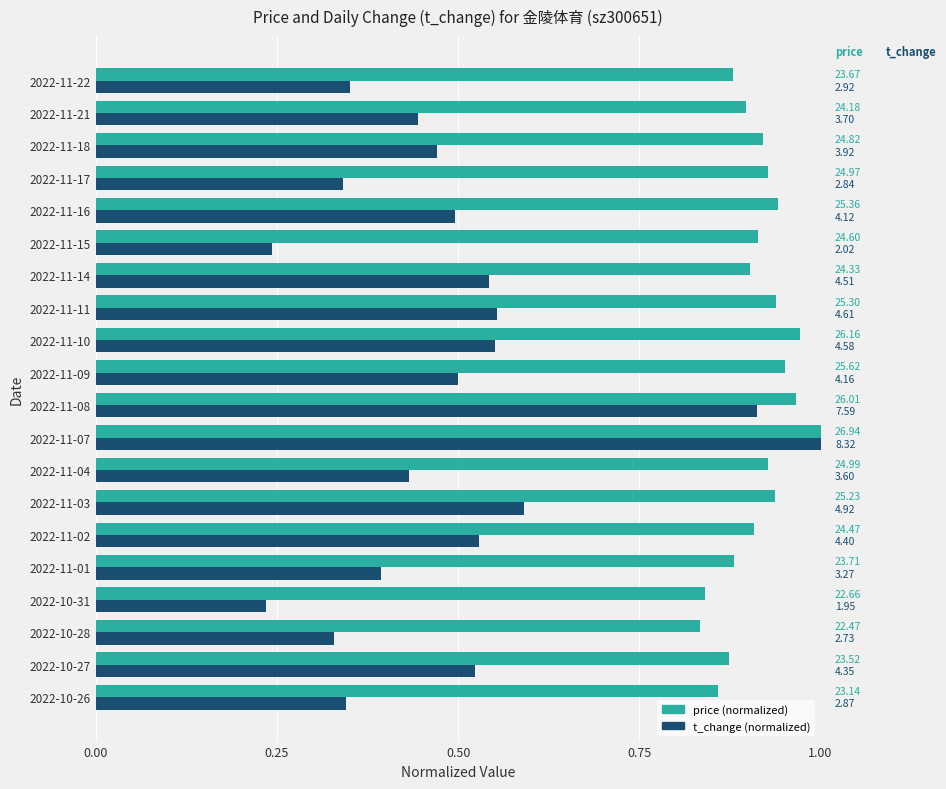

List the series in order of their overall mean, lowest first.

t_change (normalized), price (normalized)